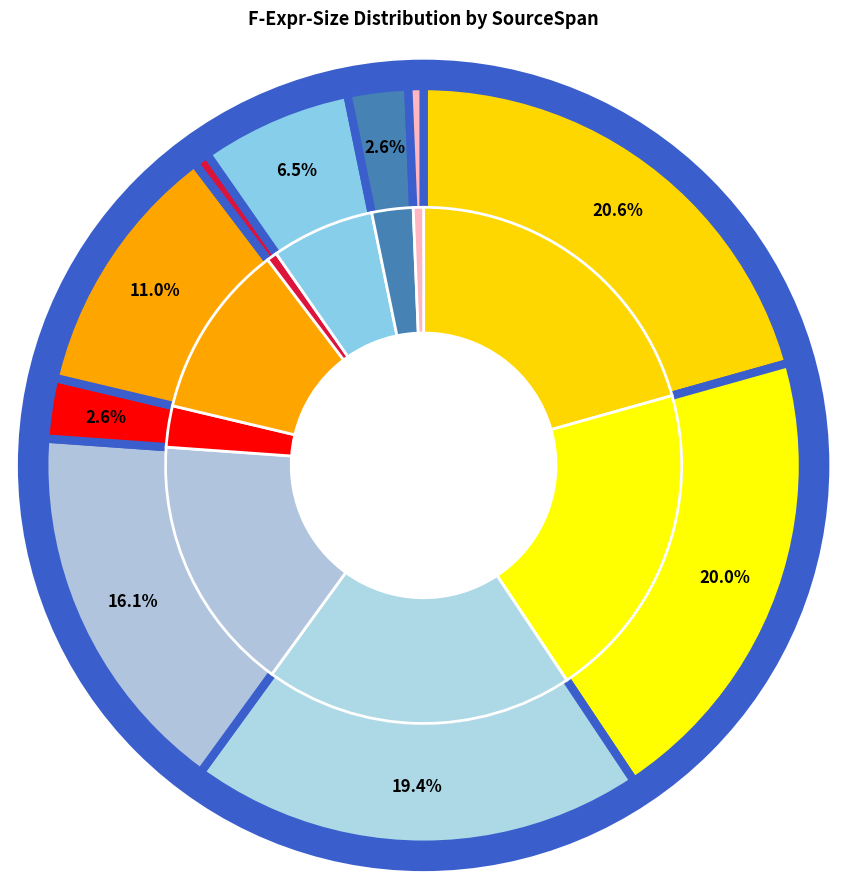

Which category has the smallest portion of the pie?

(10,31)-(10,32)